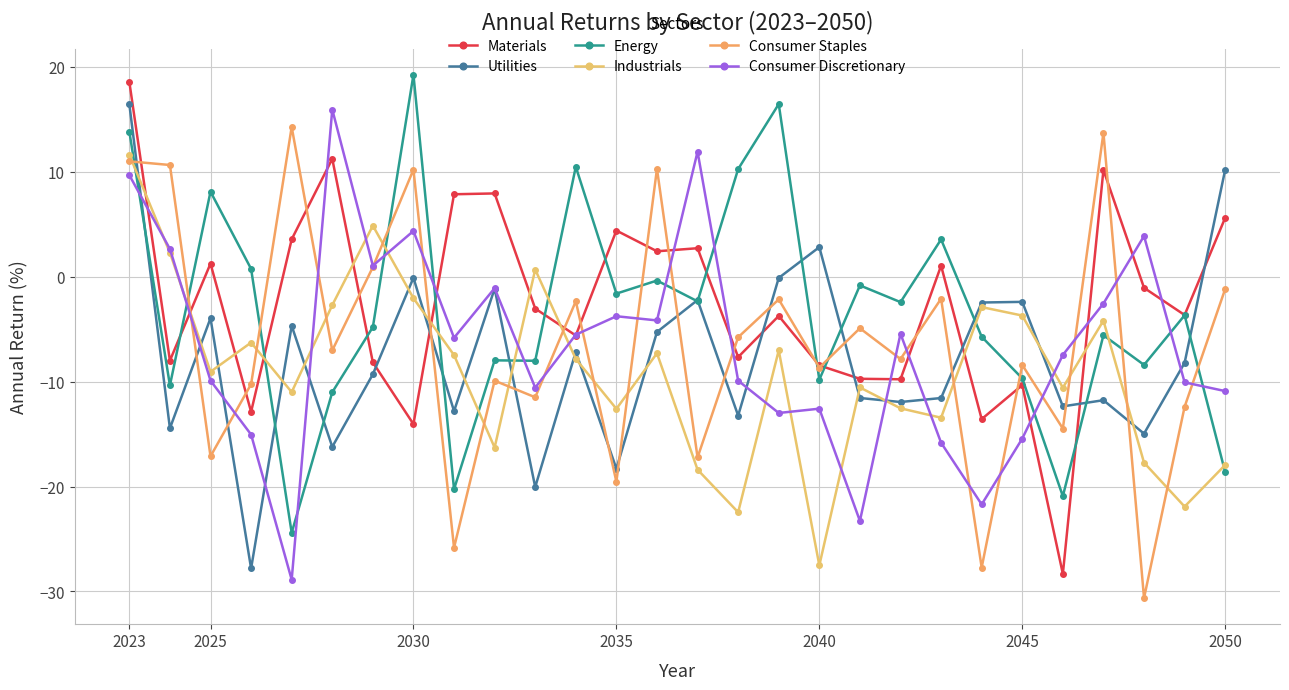

At which category does Industrials reach its first local valley?

2025